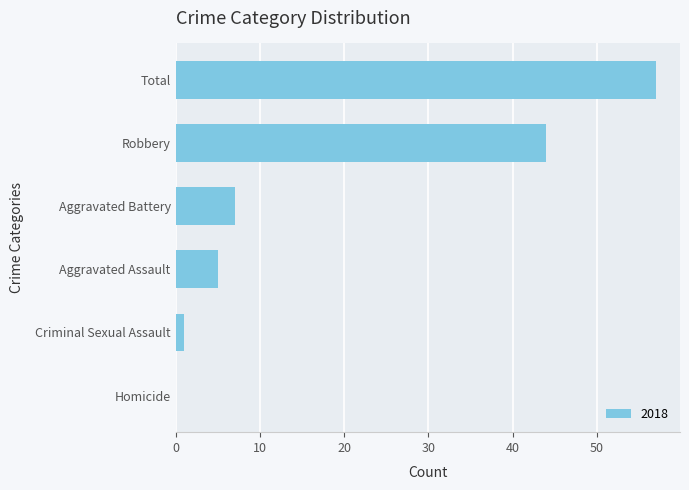

Reading top to bottom, list all the values displayed in this chart.

Total=57	Robbery=44	Aggravated Battery=7	Aggravated Assault=5	Criminal Sexual Assault=1	Homicide=0